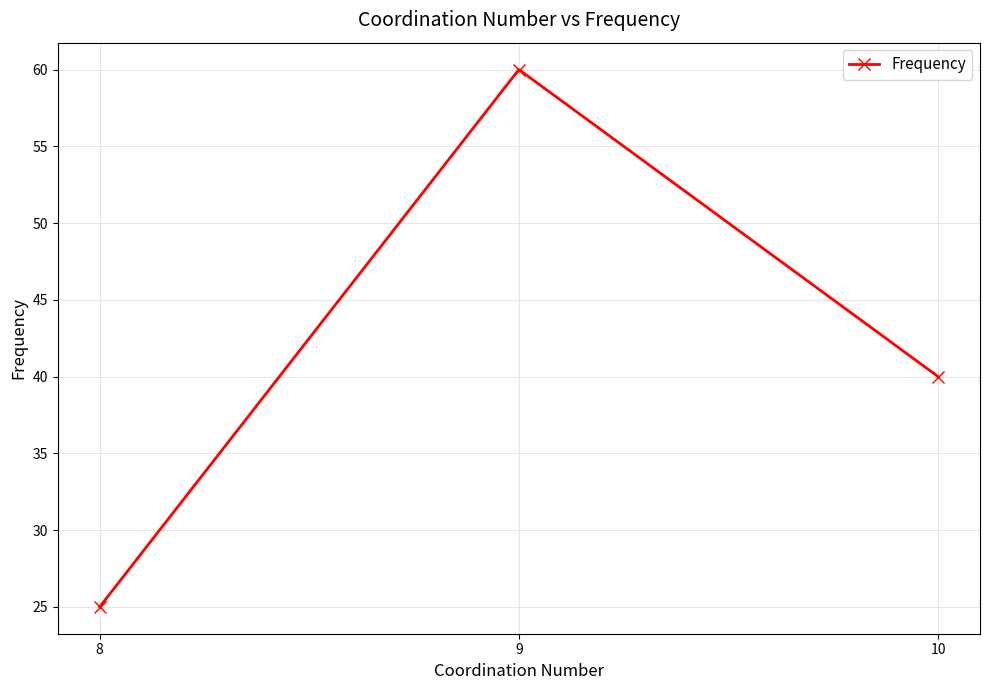

What is the difference between the values at 10 and 8?

15